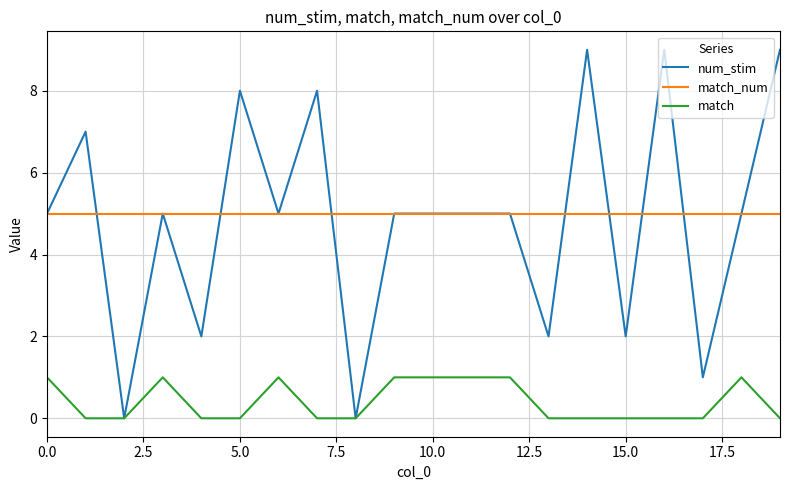

Which series has the largest range (max minus min)?

num_stim